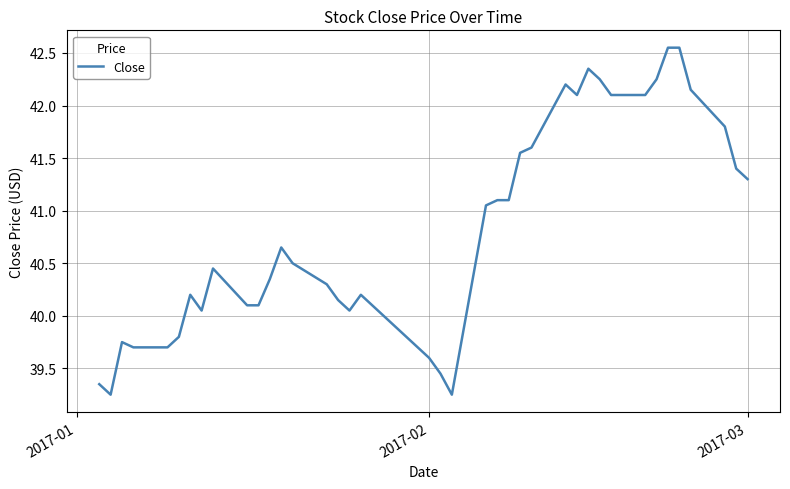

Is this an area chart (filled region under the line)?

No